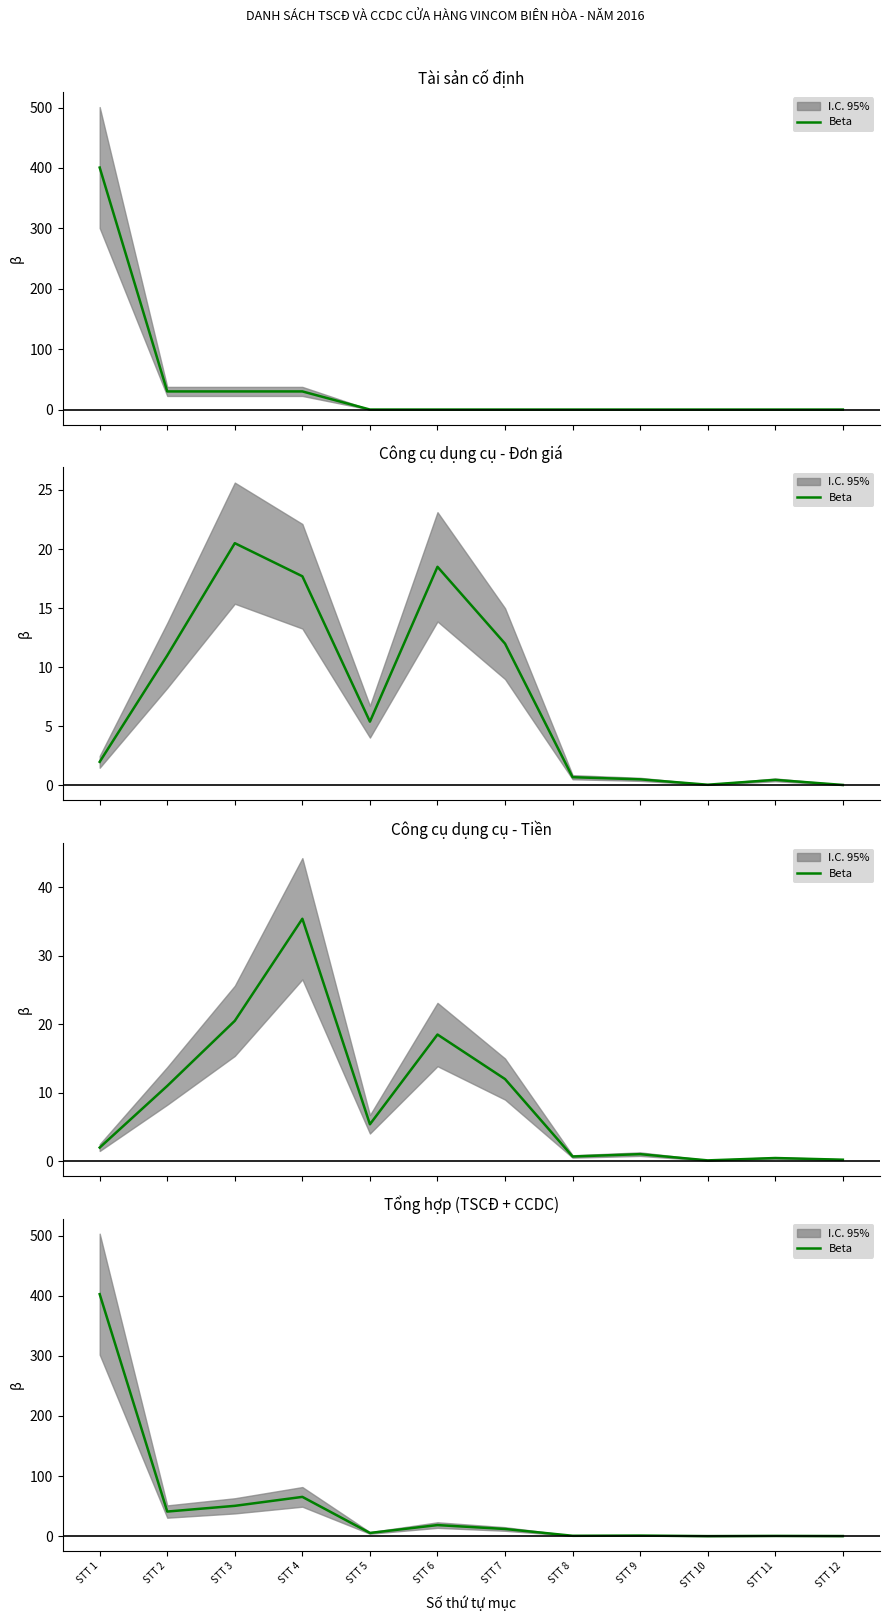

At which category does the chart reach its minimum across all series?

STT 10